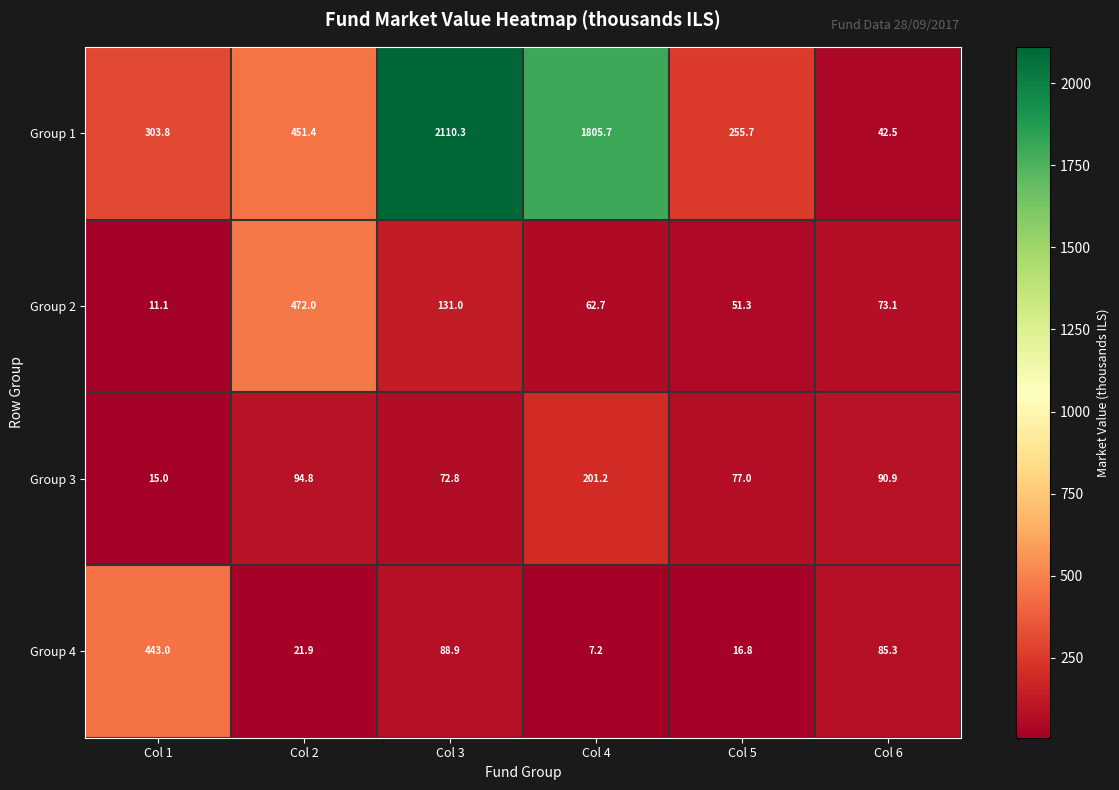

Which category has the highest value across all series?

Col 3